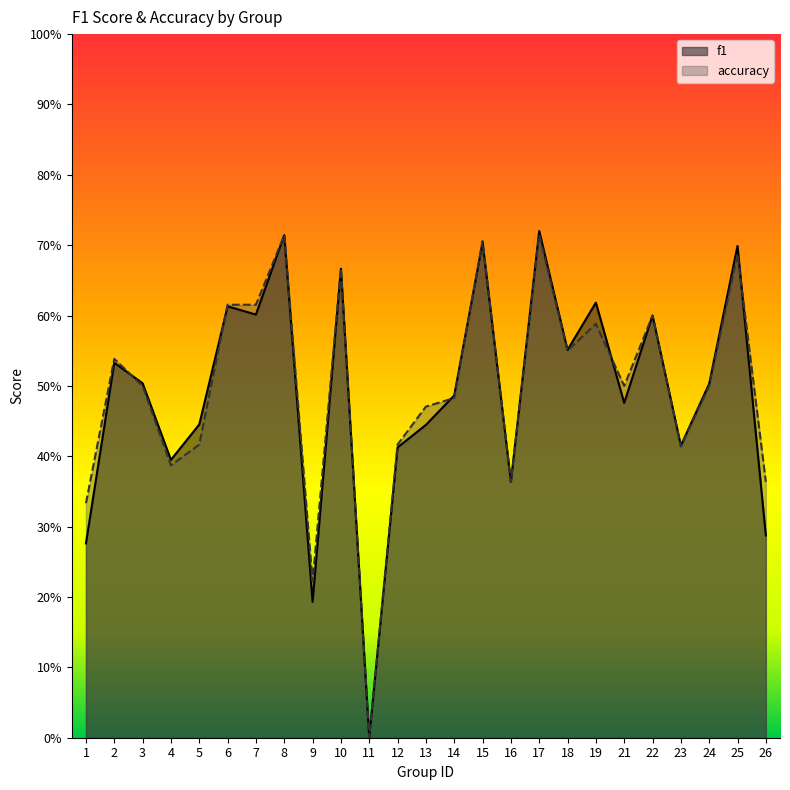

The f1 series shows 1.1 at 15. True or false?

False